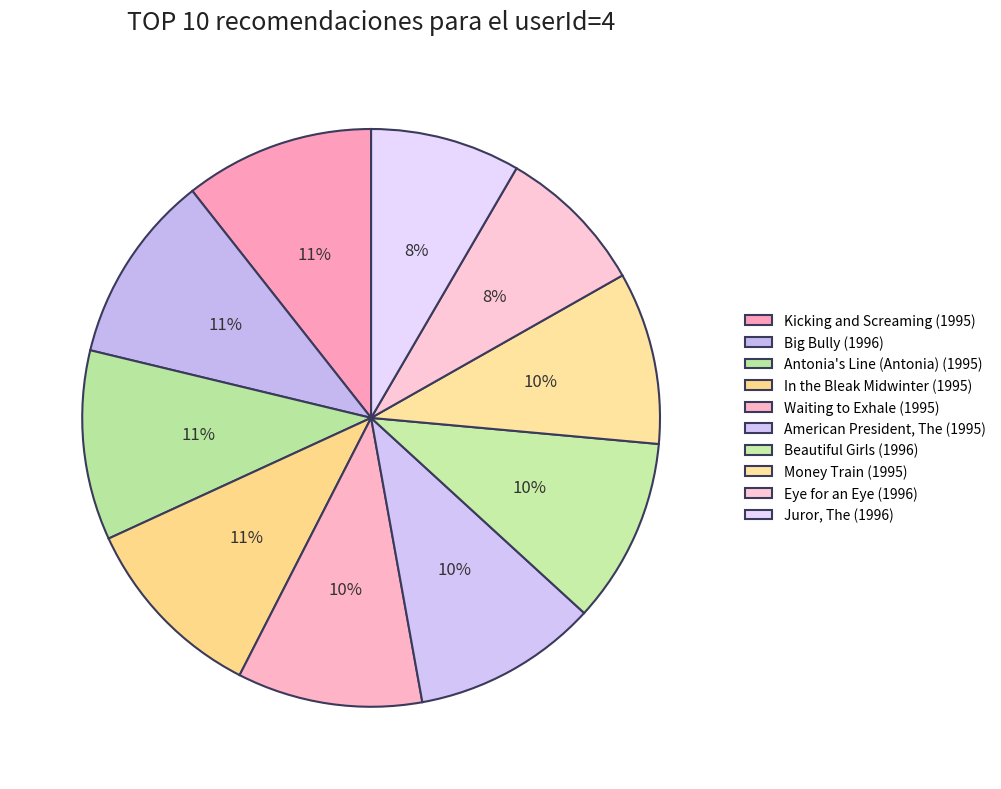

How many segments does this pie chart have?

10